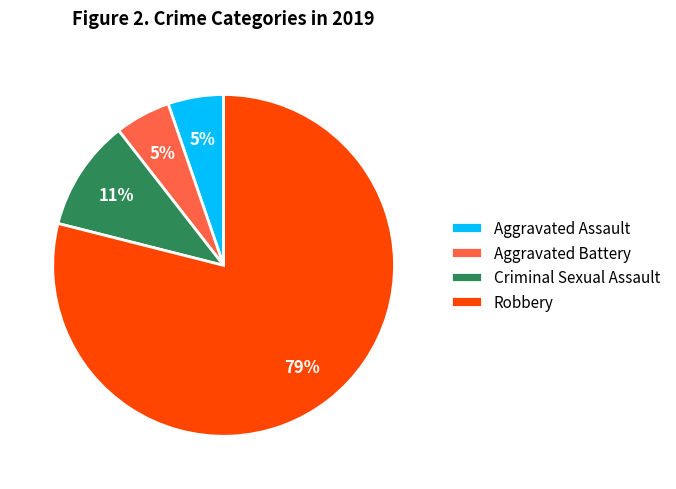

The Robbery slice represents 79% of the pie. True or false?

True